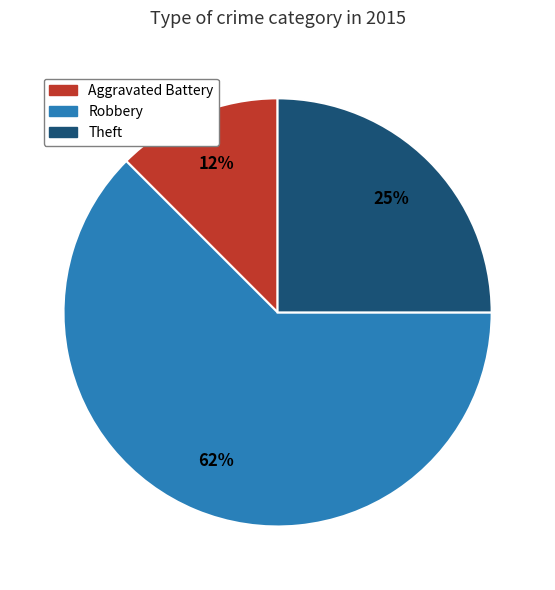

Rank the categories by value from lowest to highest.

Aggravated Battery, Theft, Robbery